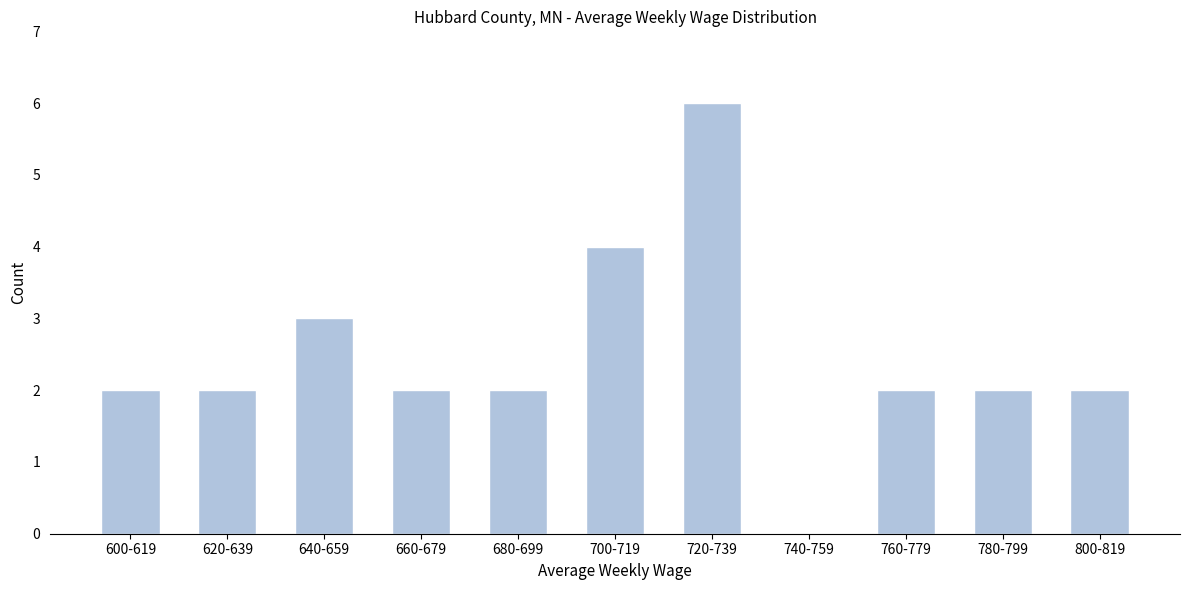

Reading left to right, what are all the values shown in this chart?

600-619=2	620-639=2	640-659=3	660-679=2	680-699=2	700-719=4	720-739=6	740-759=0	760-779=2	780-799=2	800-819=2